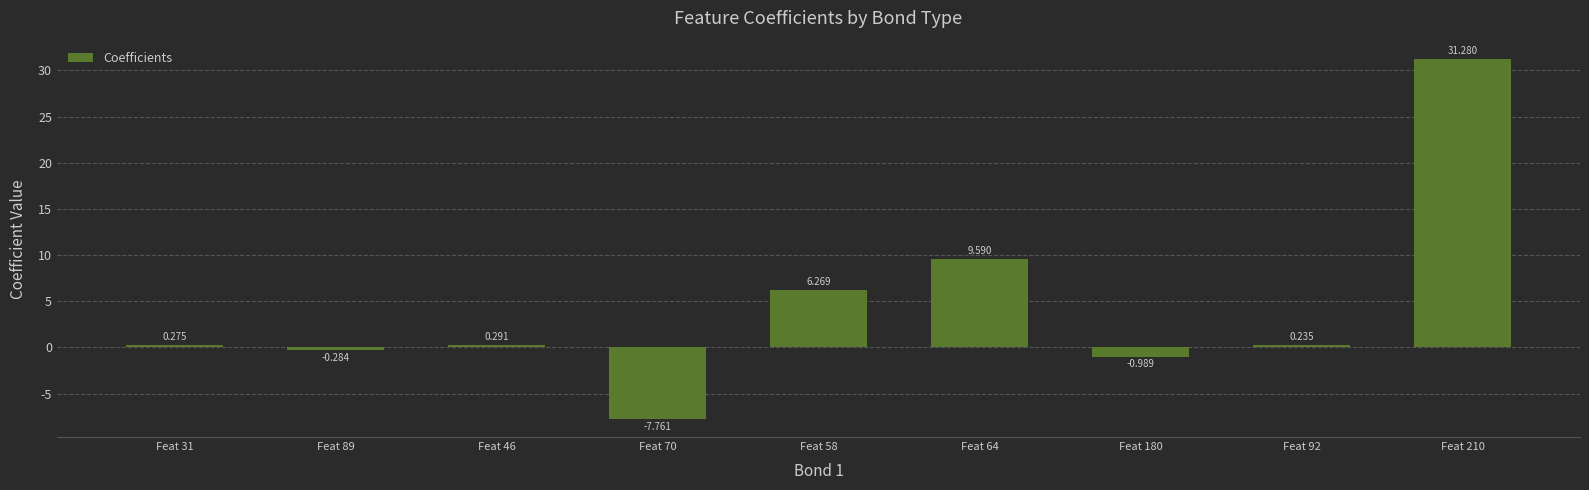

How many values are below zero?

3